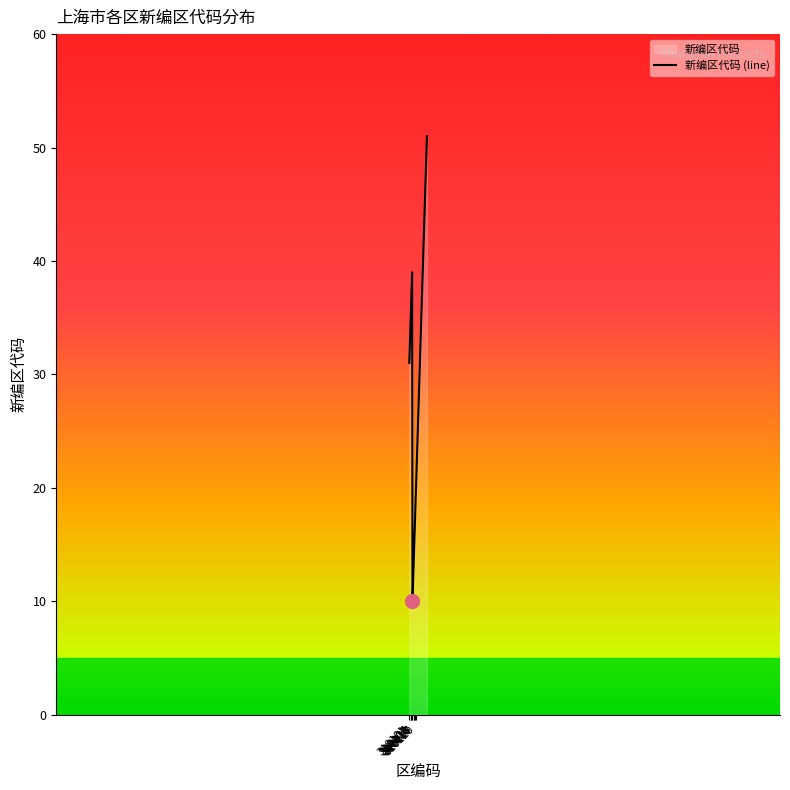

Reading left to right, list all the values displayed in this chart.

31	34	35	36	37	39	10	12	13	14	15	16	17	18	20	51